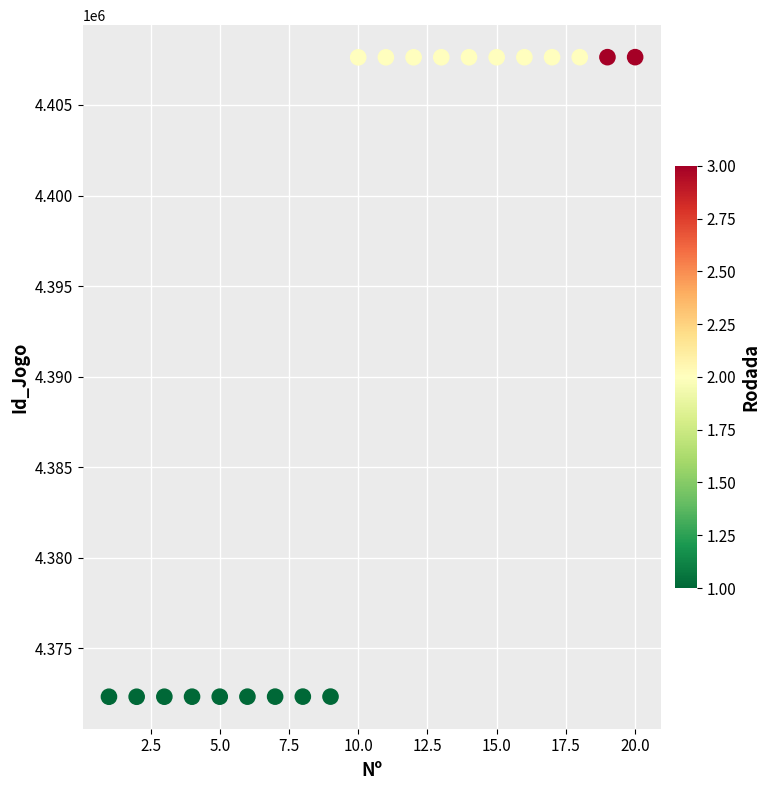

What is the range of Y values (max minus min)?

35326